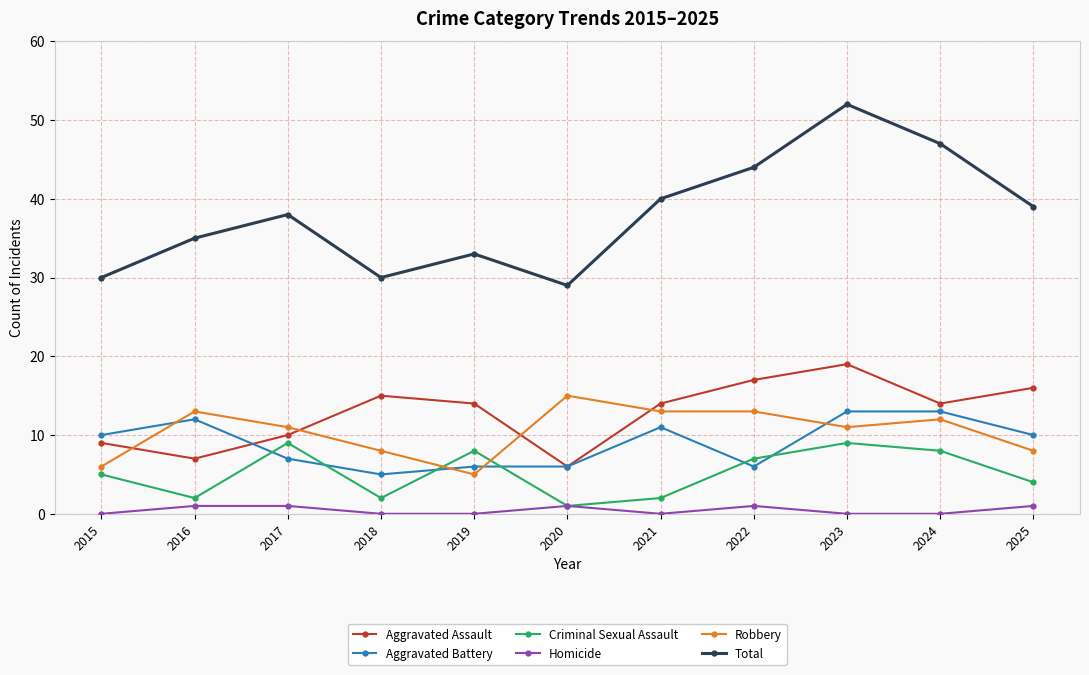

What is the highest value of the Robbery series?

15